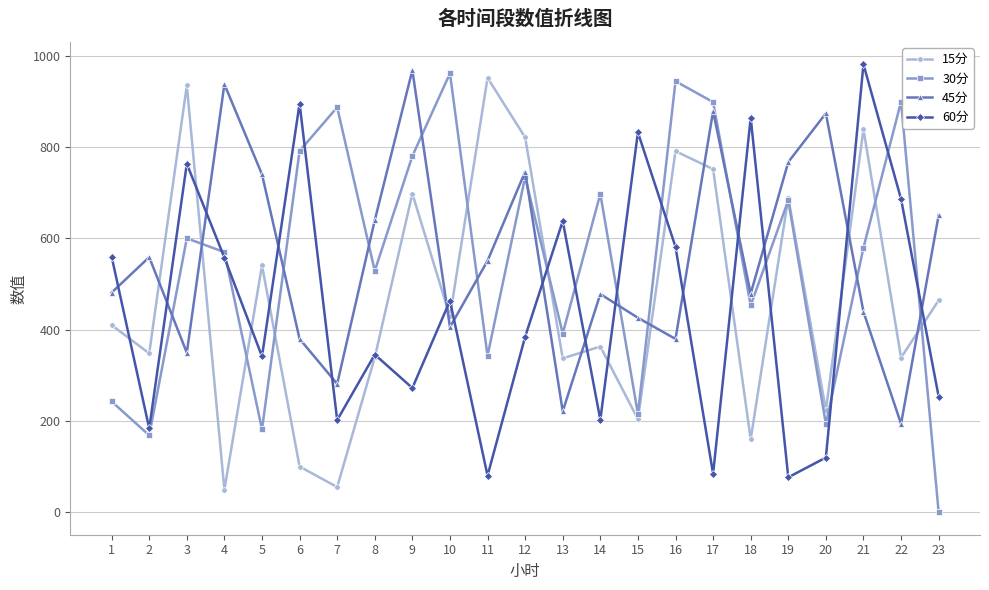

What is the difference between the maximum and minimum values in the 30分 series?

961.5